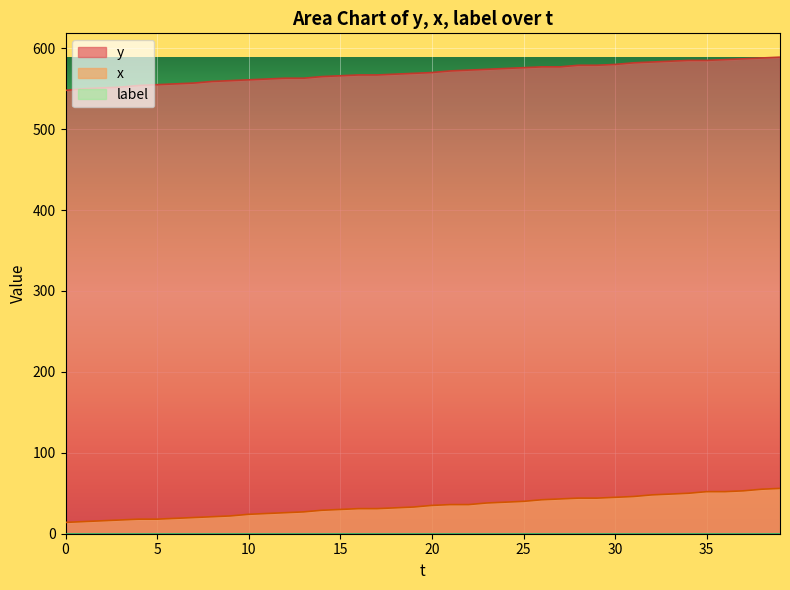

What is the sum of all x values?

1371